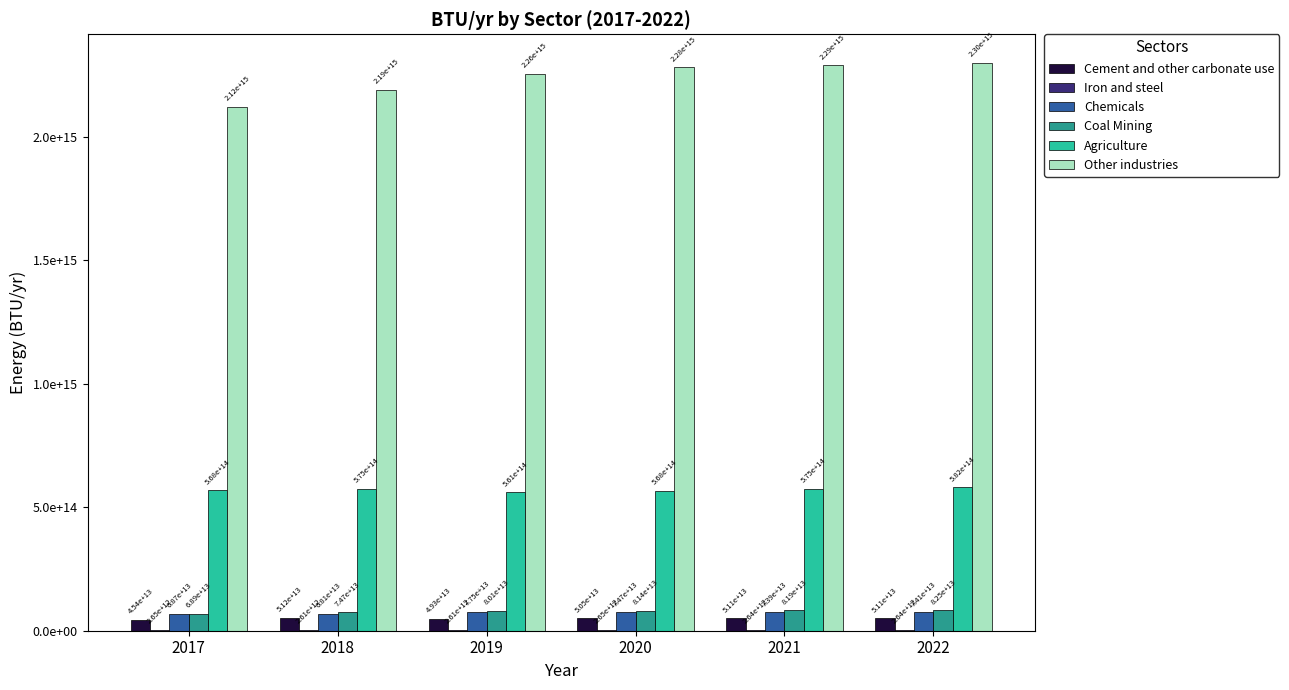

Between 2019 and 2022, which is larger?

2022